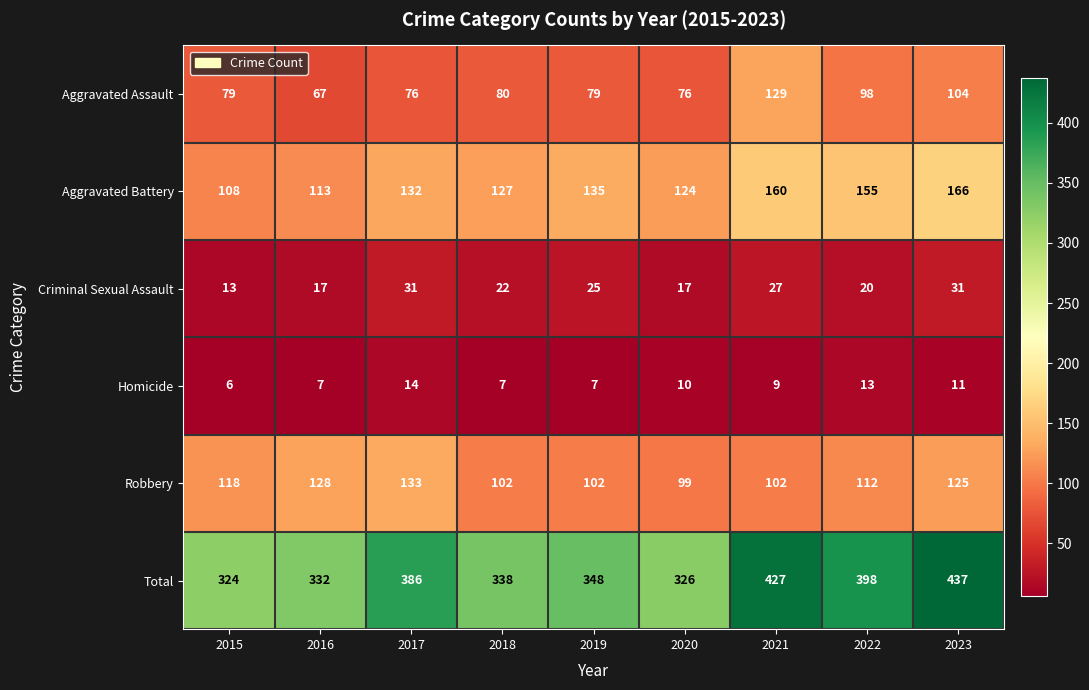

At which label is Robbery closest to 116?

2015